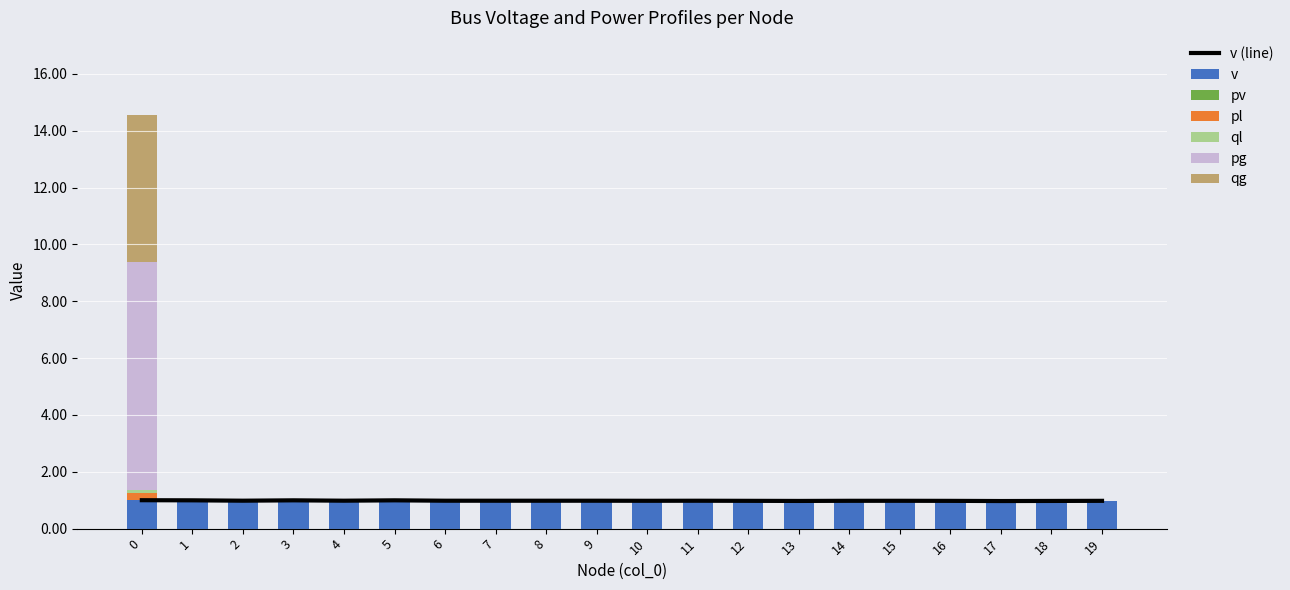

What is the sum of all qg values?

5.2